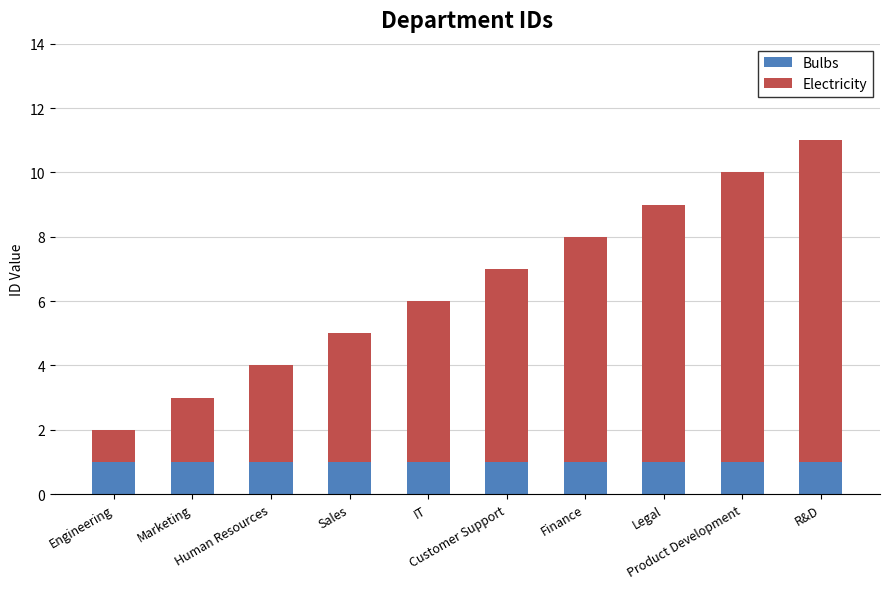

At which category is the sum across all series the highest?

R&D